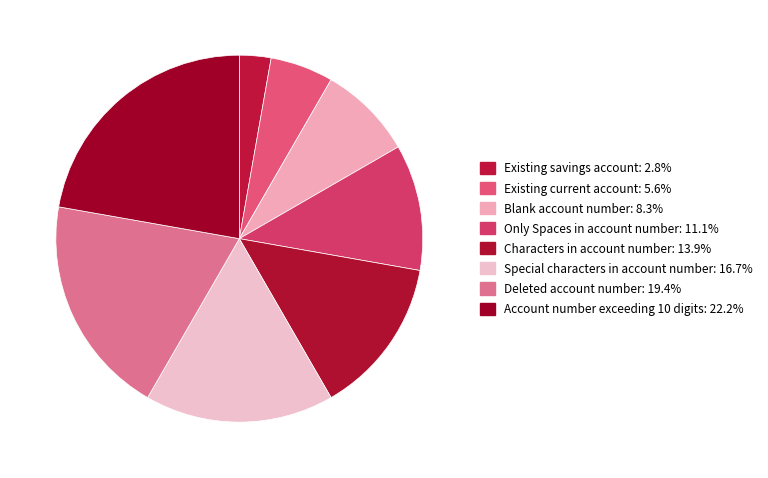

To the nearest percent, what is the difference between the Characters in account number and Special characters in account number slice percentages?

3%